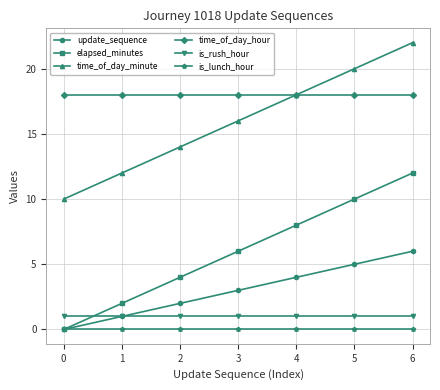

Is the value of time_of_day_minute at 2 greater than the value of time_of_day_hour at 1?

No